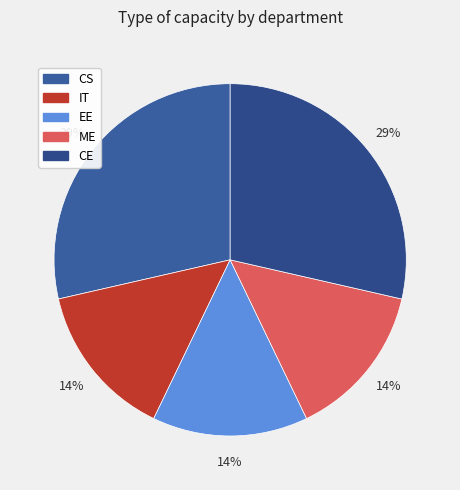

How many segments does this pie chart have?

5